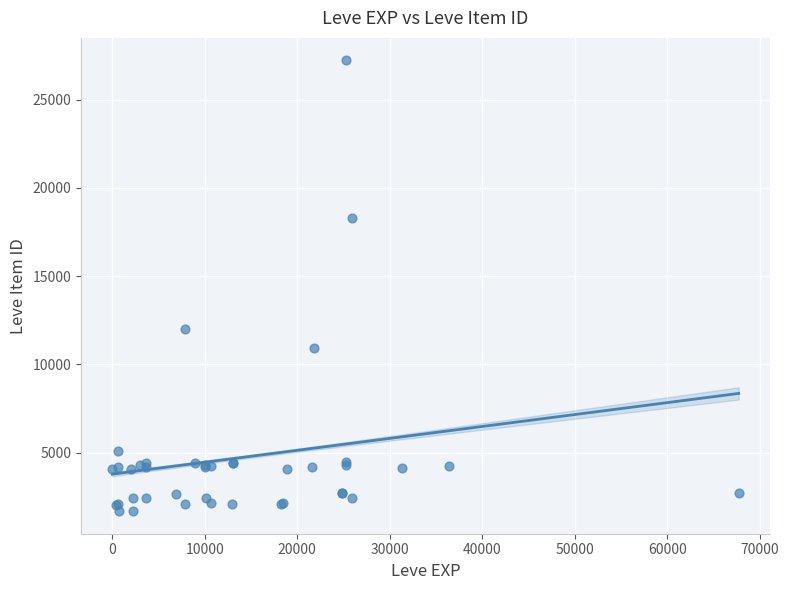

What Y value in the scatter plot is closest to 14448?

12018